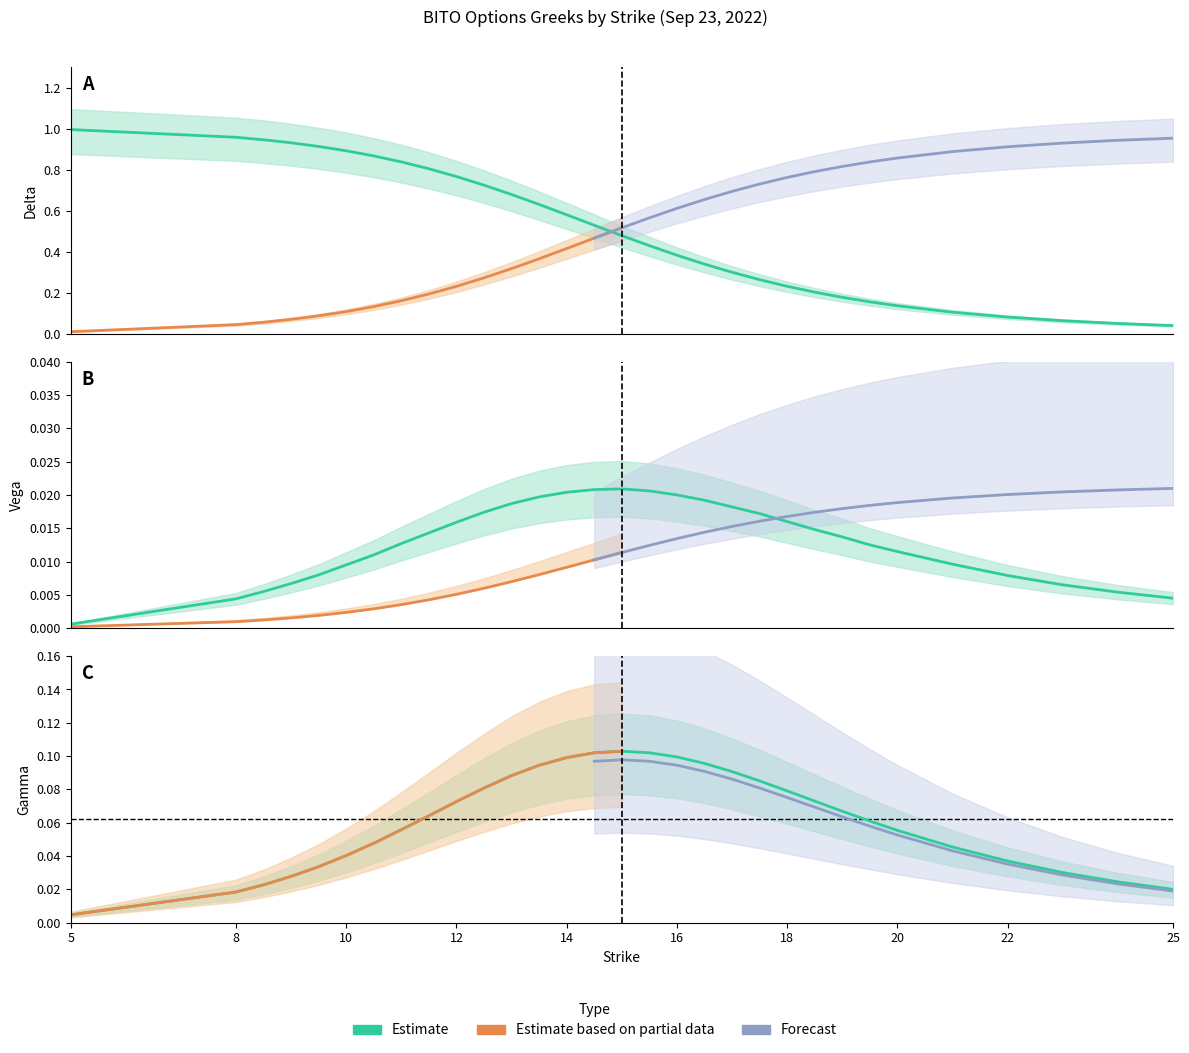

Rank the categories by call_gamma value from lowest to highest.

5, 8, 25, 8.5, 24, 9, 23, 9.5, 22, 10, 21, 10.5, 20, 11, 19.5, 11.5, 19, 12, 18.5, 18, 12.5, 17.5, 13, 17, 13.5, 16.5, 14, 16, 14.5, 15.5, 15